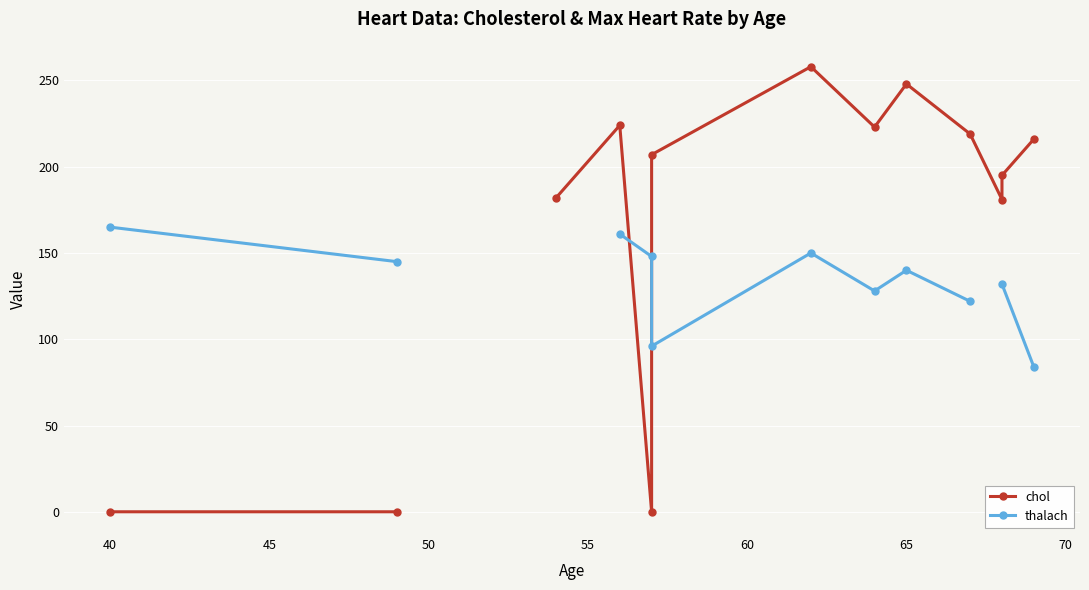

What are all the series names shown in the legend?

chol, thalach